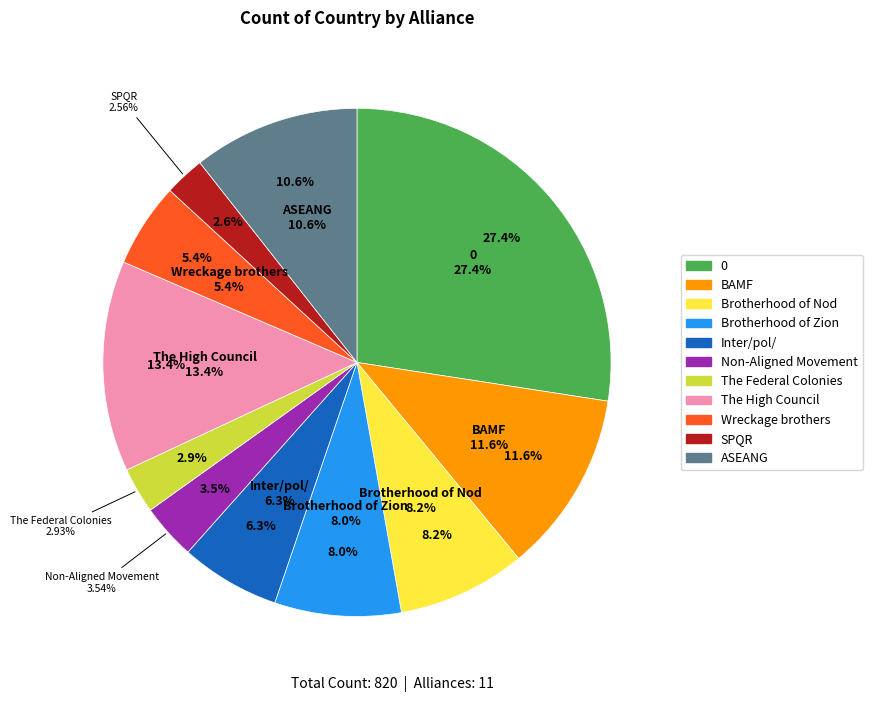

What is the smallest slice in the pie chart?

SPQR